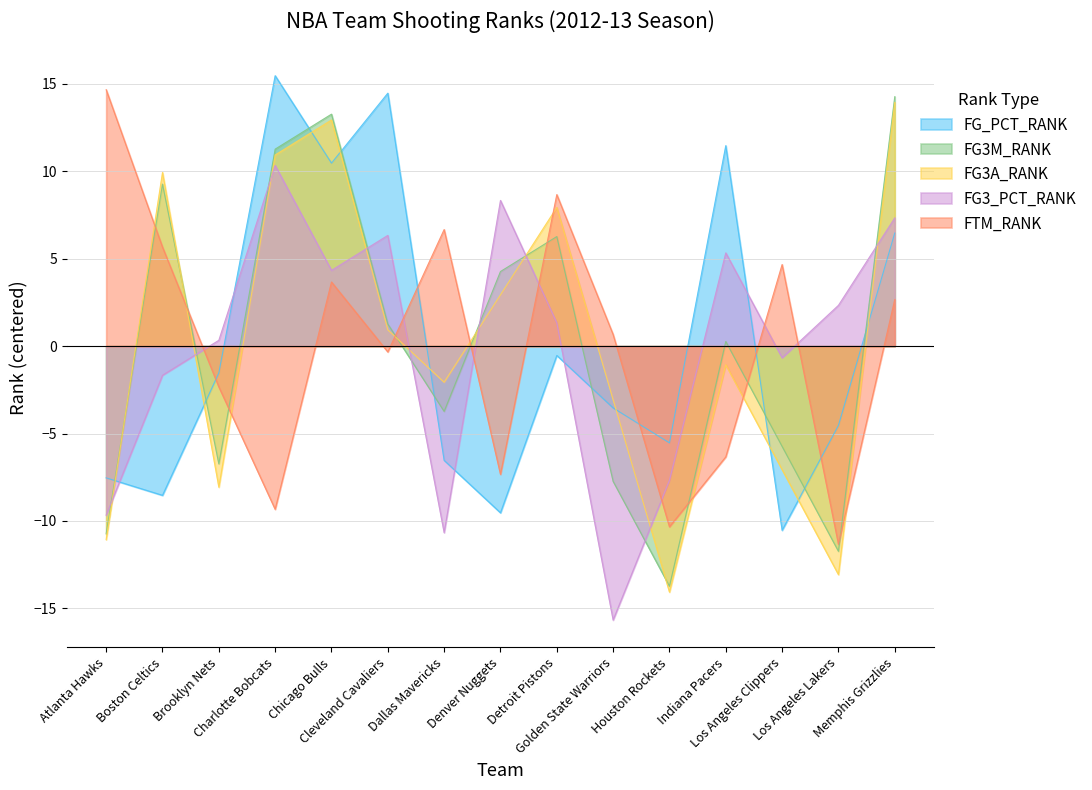

Reading left to right, list all the values displayed in this chart.

FG_PCT_RANK: -7.5	-8.5	-1.5	15.5	10.5	14.5	-6.5	-9.5	-0.5	-3.5	-5.5	11.5	-10.5	-4.5	6.5
FG3M_RANK: -10.7	9.3	-6.7	11.3	13.3	1.3	-3.7	4.3	6.3	-7.7	-13.7	0.3	-5.7	-11.7	14.3
FG3A_RANK: -11.1	9.9	-8.1	10.9	12.9	0.9	-2.1	2.9	7.9	-3.1	-14.1	-1.1	-7.1	-13.1	13.9
FG3_PCT_RANK: -9.7	-1.7	0.3	10.3	4.3	6.3	-10.7	8.3	1.3	-15.7	-7.7	5.3	-0.7	2.3	7.3
FTM_RANK: 14.7	5.7	-2.3	-9.3	3.7	-0.3	6.7	-7.3	8.7	0.7	-10.3	-6.3	4.7	-11.3	2.7